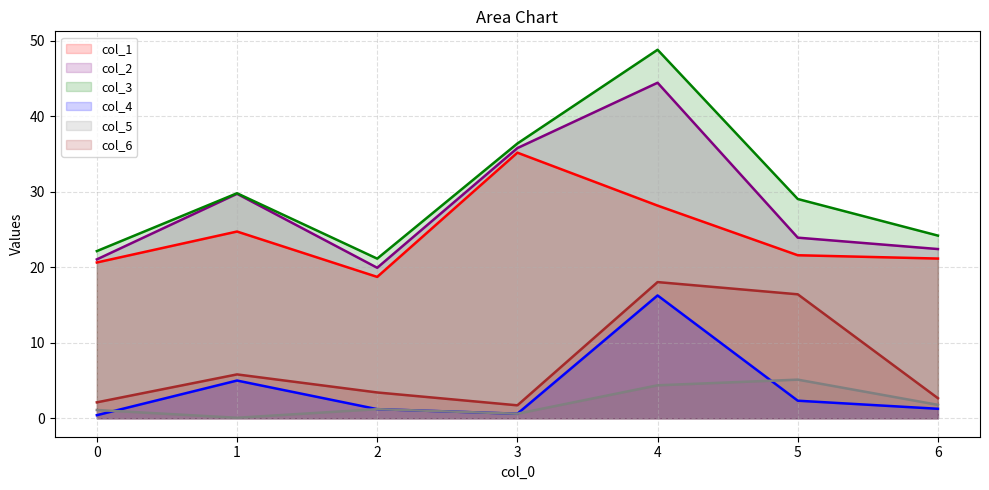

How many interior local valleys does the col_4 series have?

1